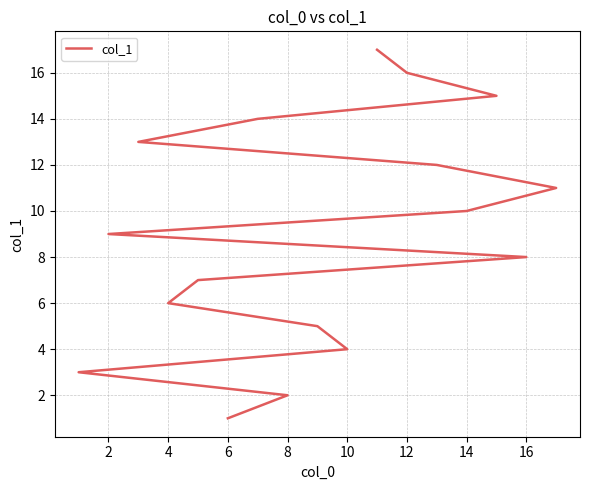

True or false: the data shows 19 at 11.

False